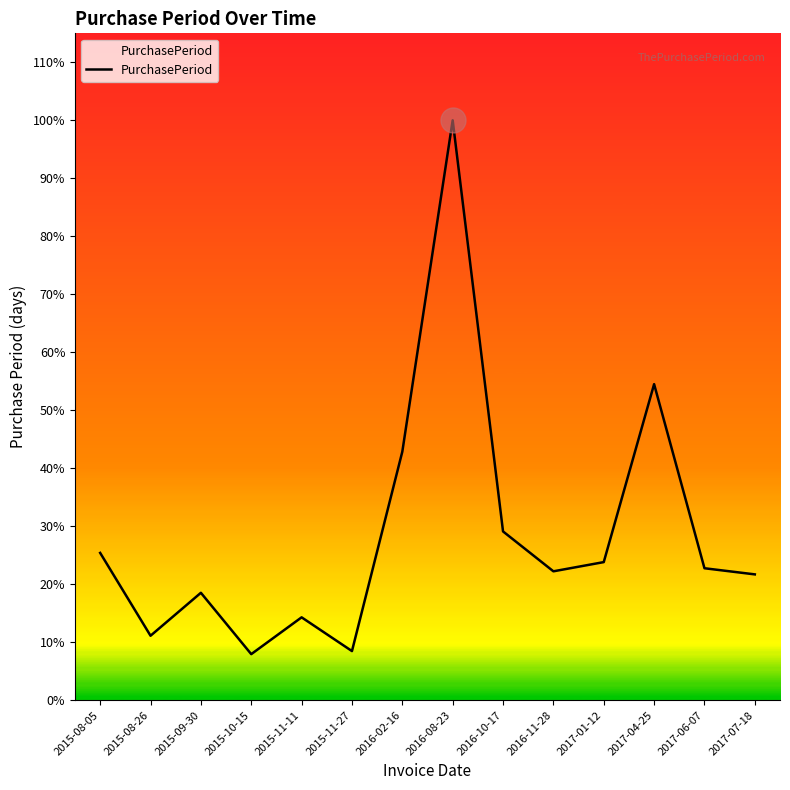

The value at 2015-11-11 is 7. True or false?

False